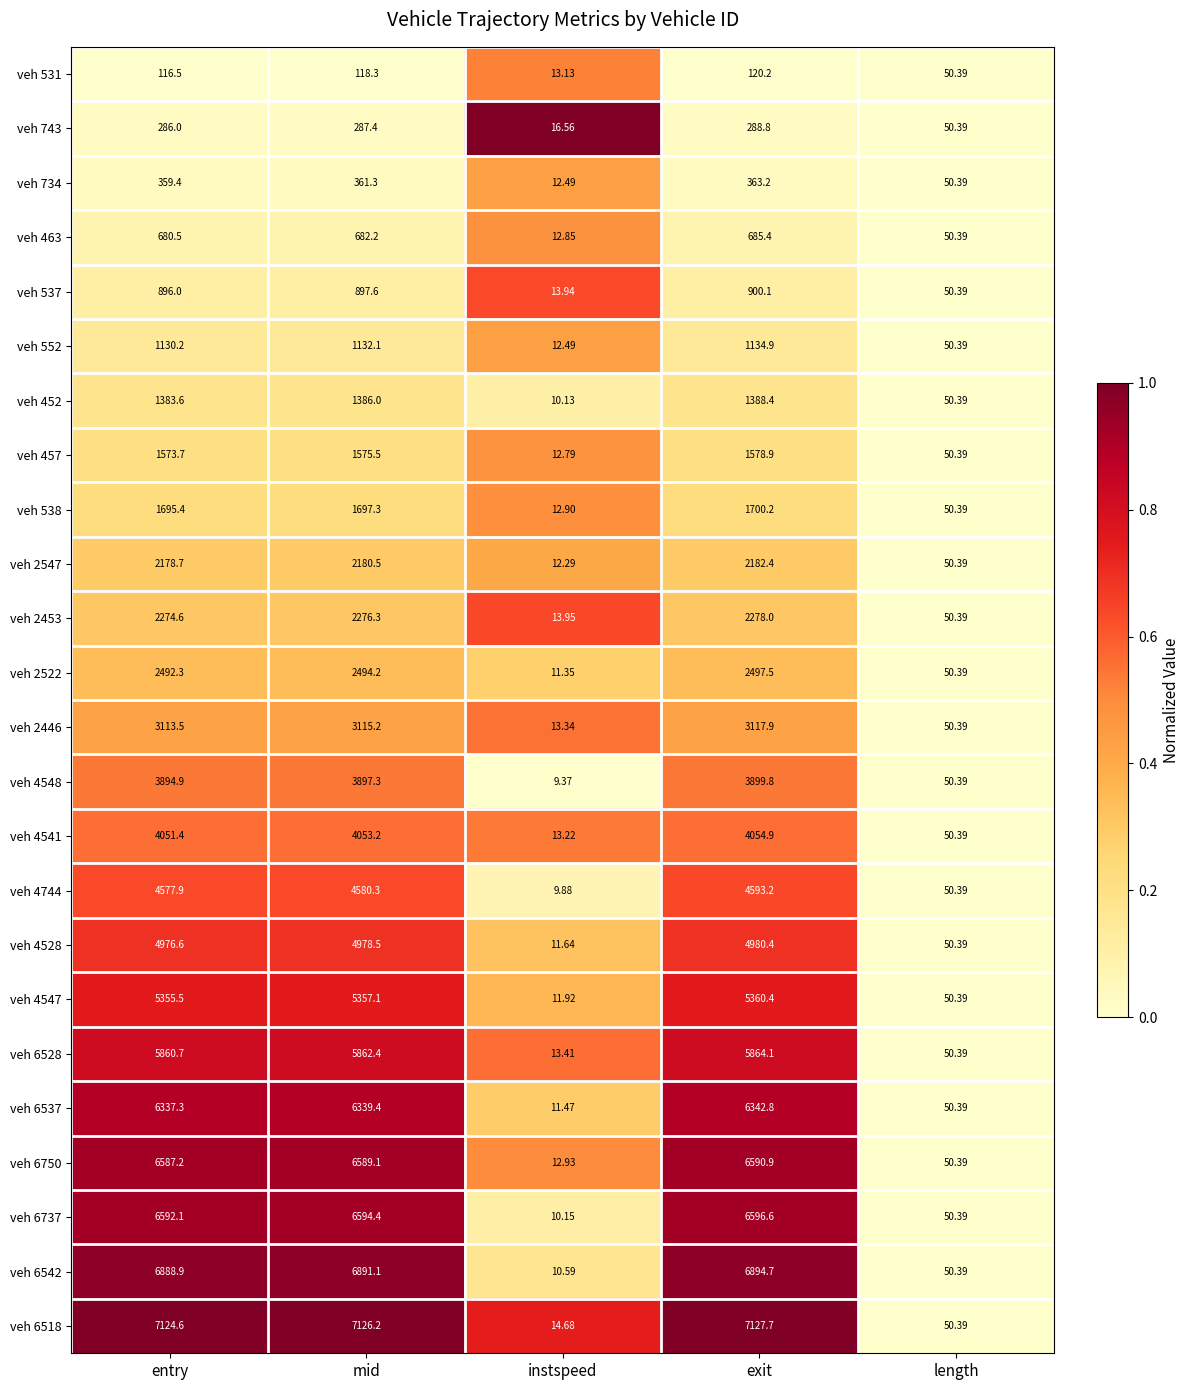

At which label does veh 2453 reach its minimum?

instspeed